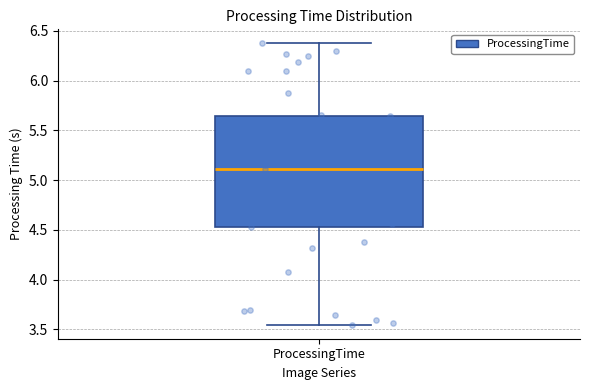

Where is the upper edge of the box for ProcessingTime on the y-axis? The values are not printed on the chart, so give them approximately, as read against the axis.

5.65